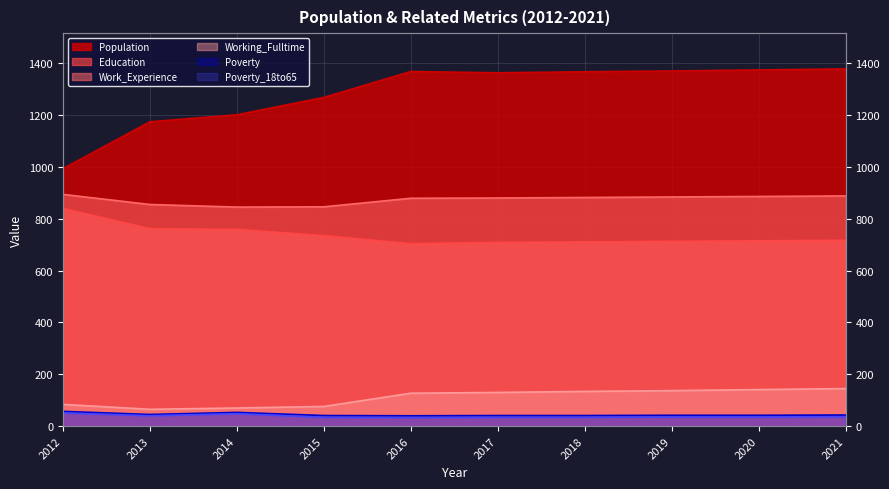

True or false: Work_Experience has a value of 882 at 2018.

True